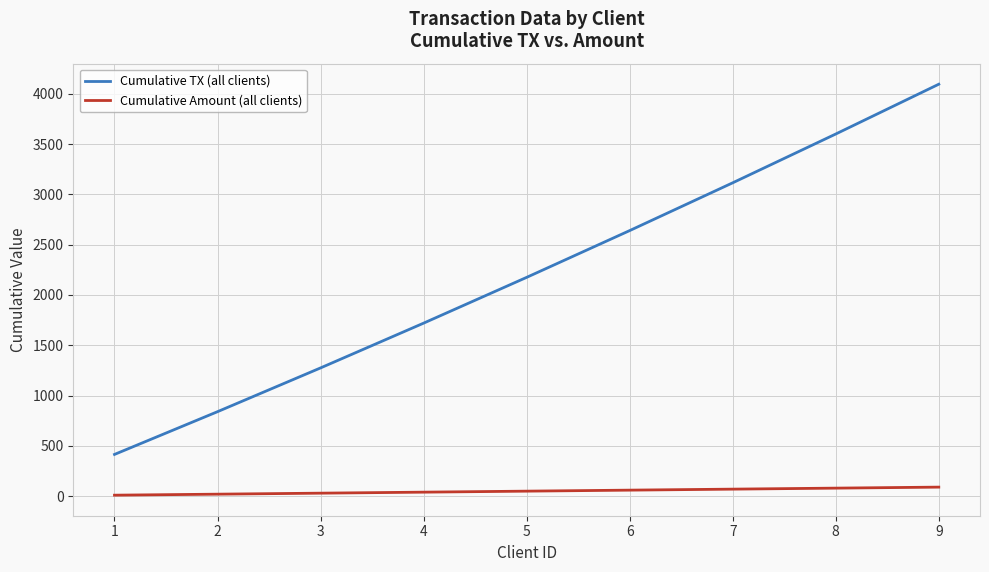

What is the difference between the highest and lowest values at 2?

820